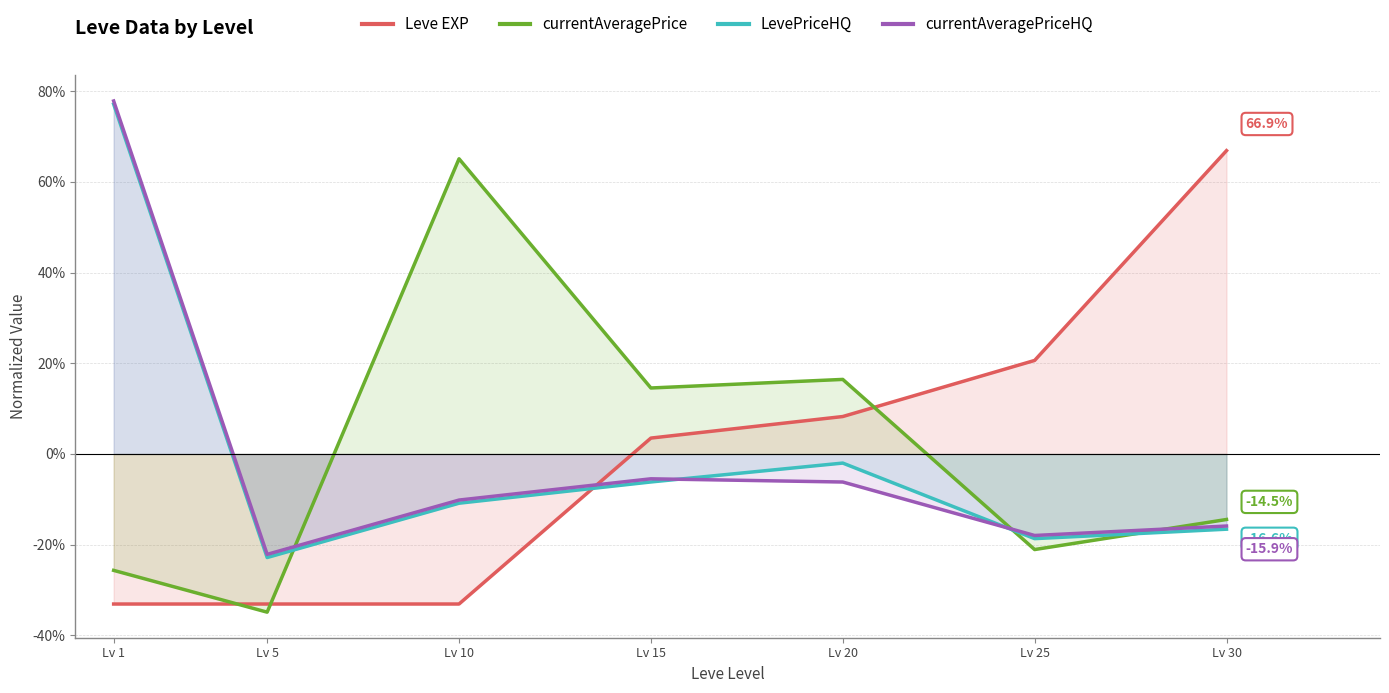

Is the value of LevePriceHQ at Lv 10 greater than the value of currentAveragePrice at Lv 20?

No